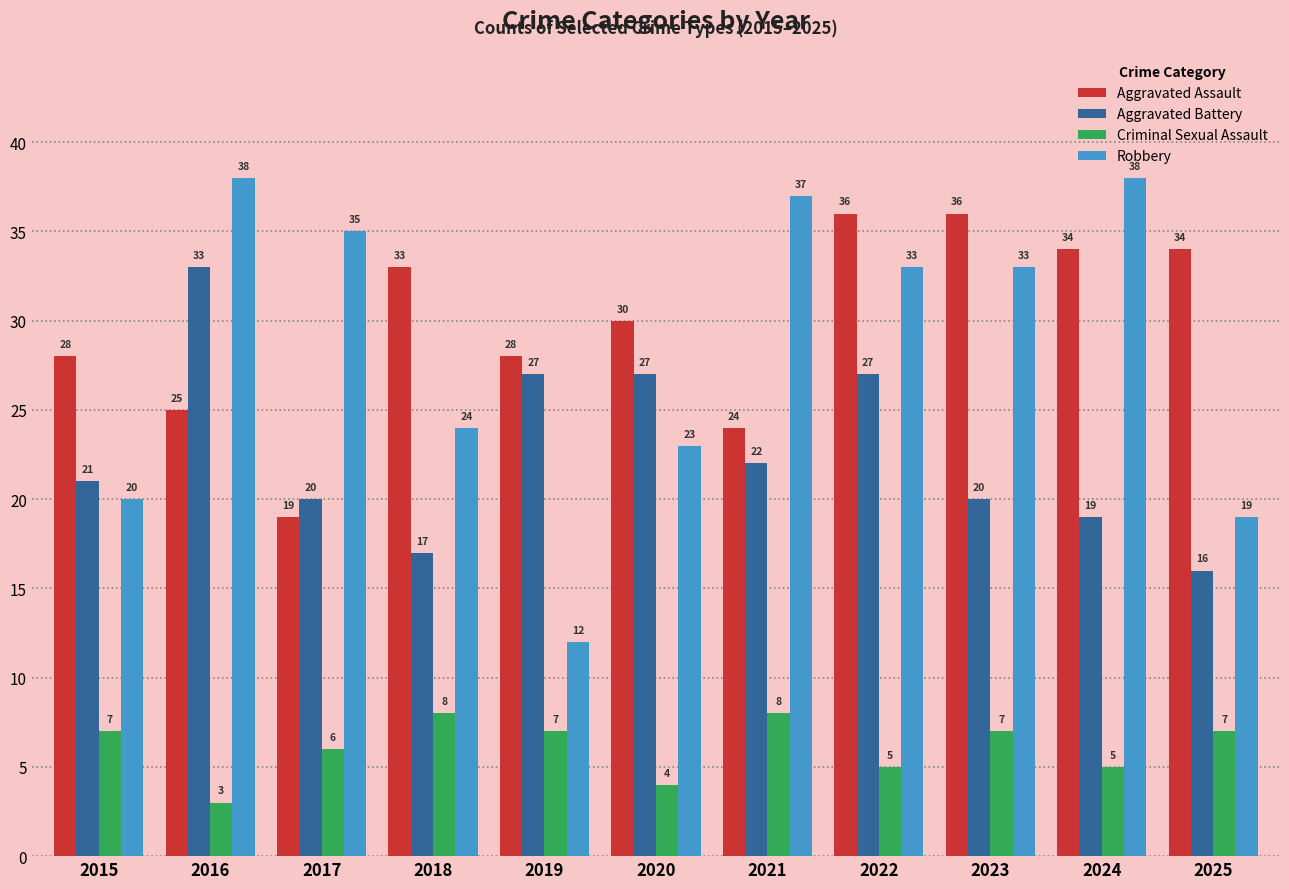

Which category has the lowest value across all series?

2016